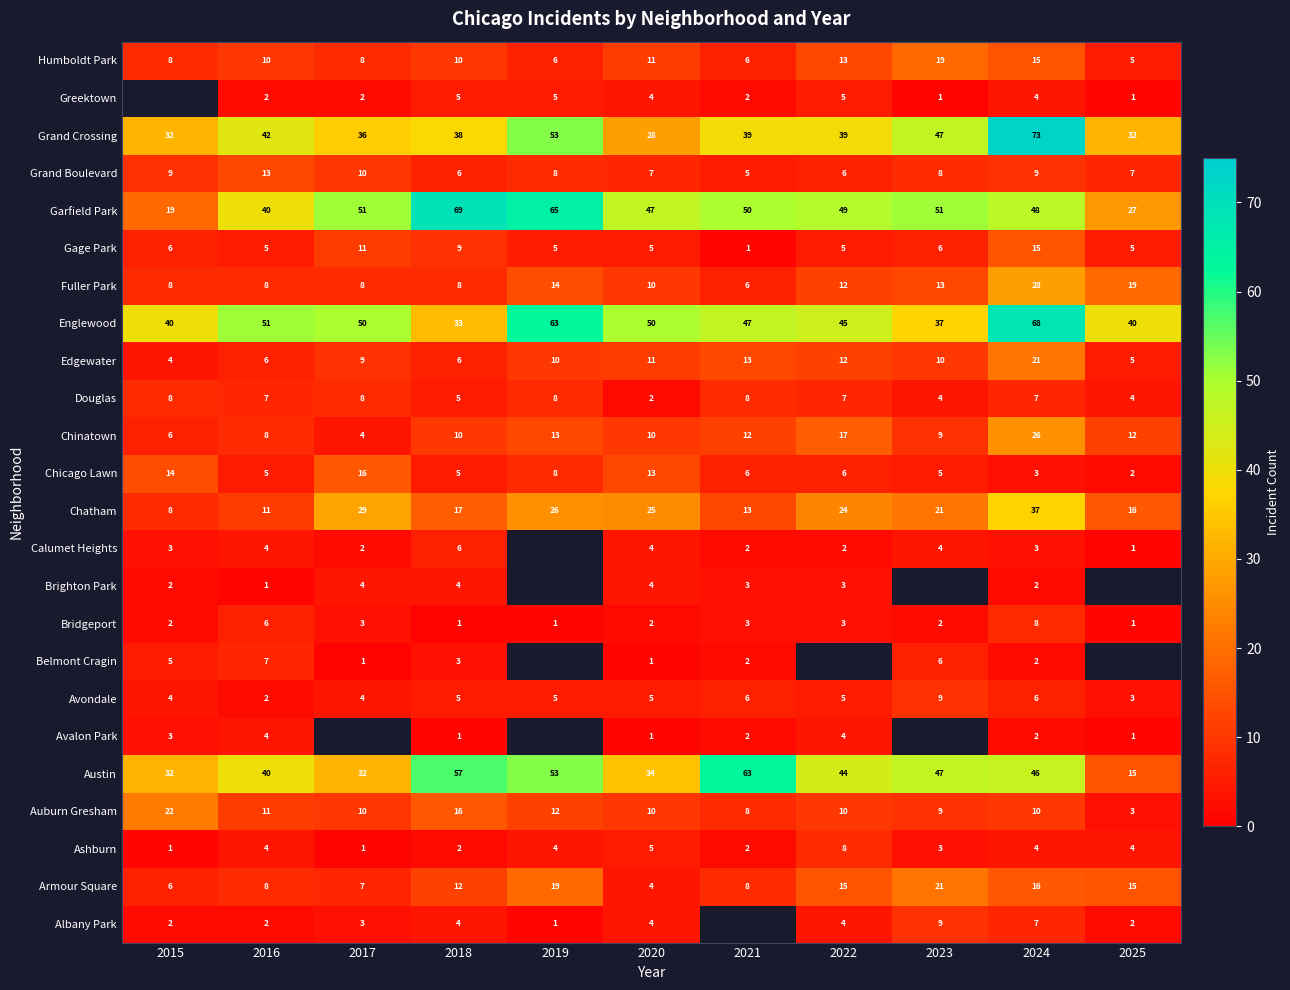

What is the maximum value shown in the chart?

73.0